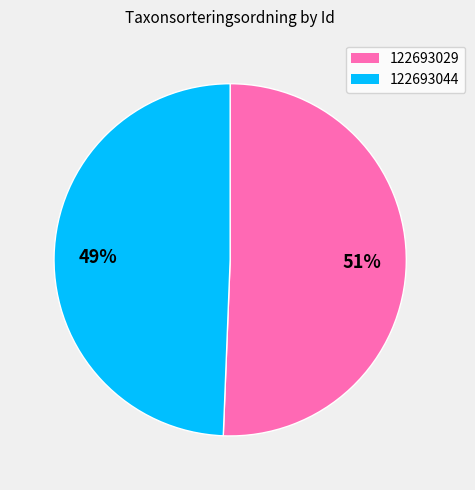

To the nearest percent, what percentage of the pie is 122693044?

49%